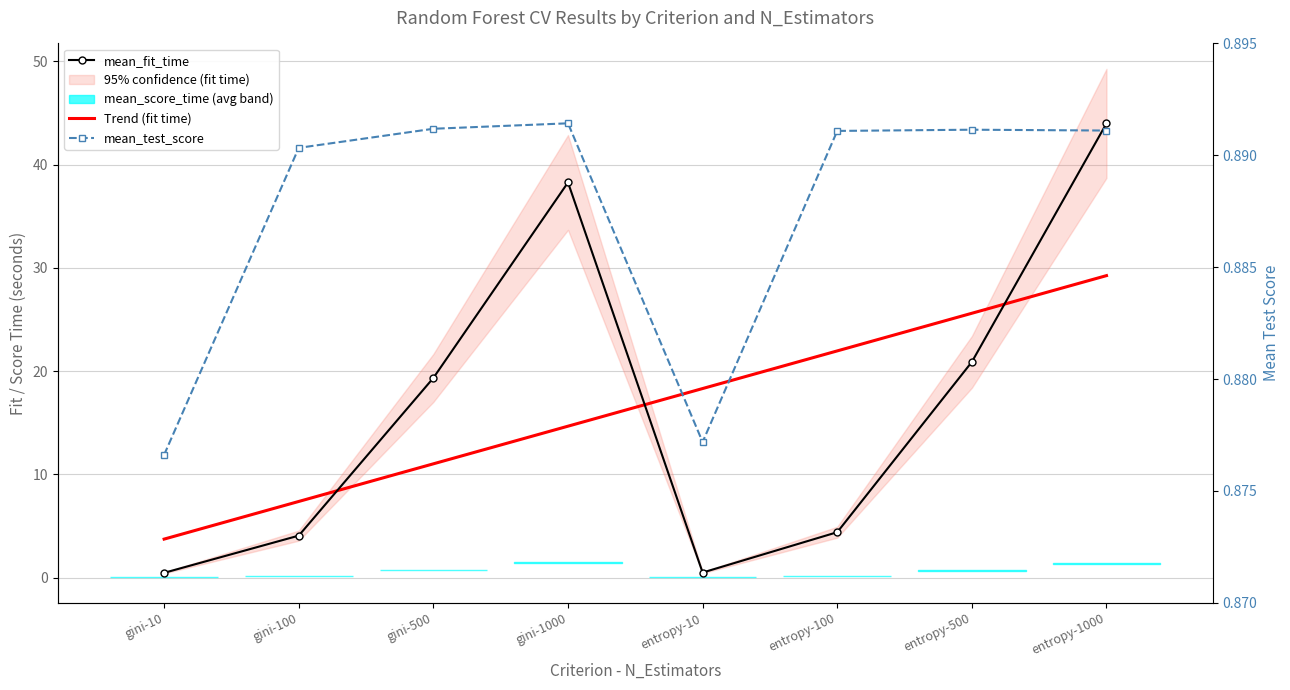

At which label does mean_fit_time reach its minimum?

gini-10